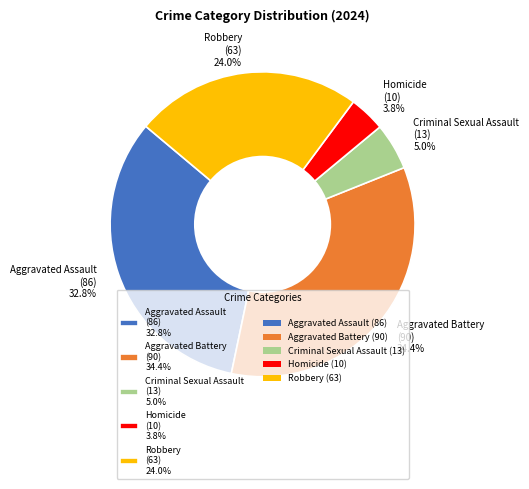

Does Aggravated Battery represent more than half of the total?

No